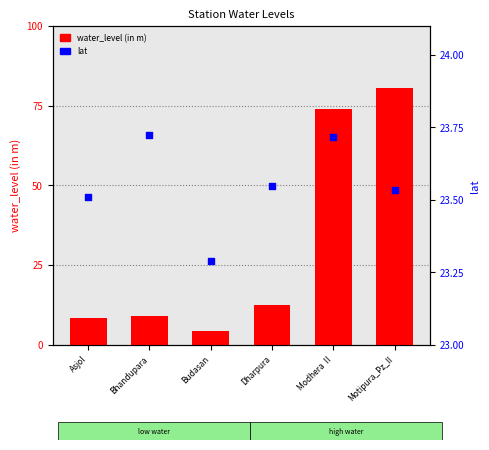

Which series contains the lowest Y value?

water_level (in m)